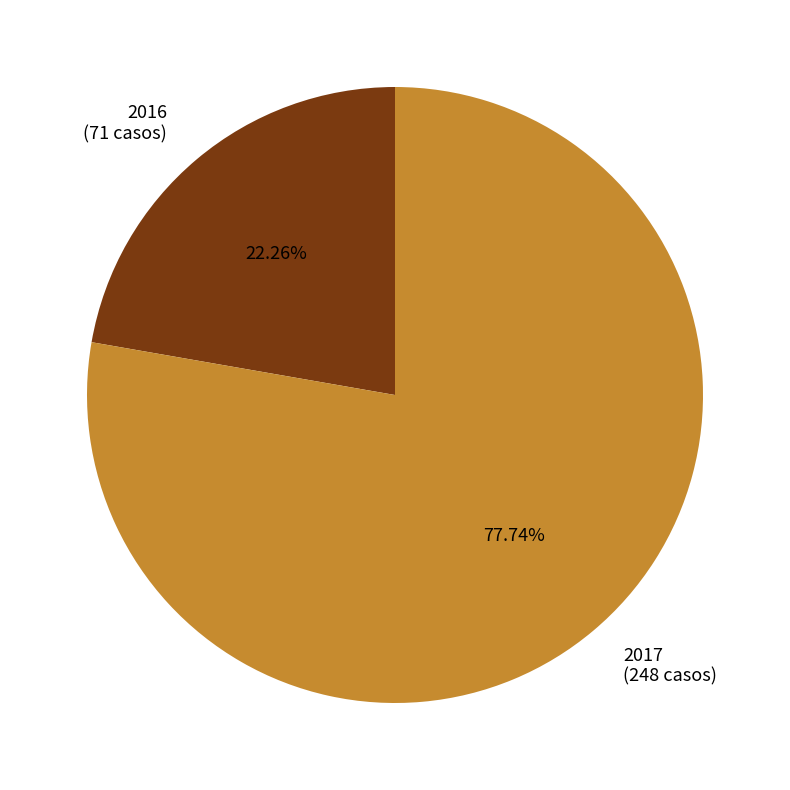

Does 2016 account for over 50% of the chart?

No